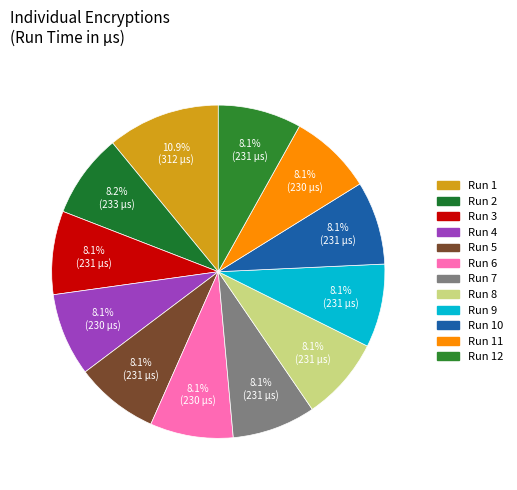

Is there any slice that represents more than half of the pie?

No